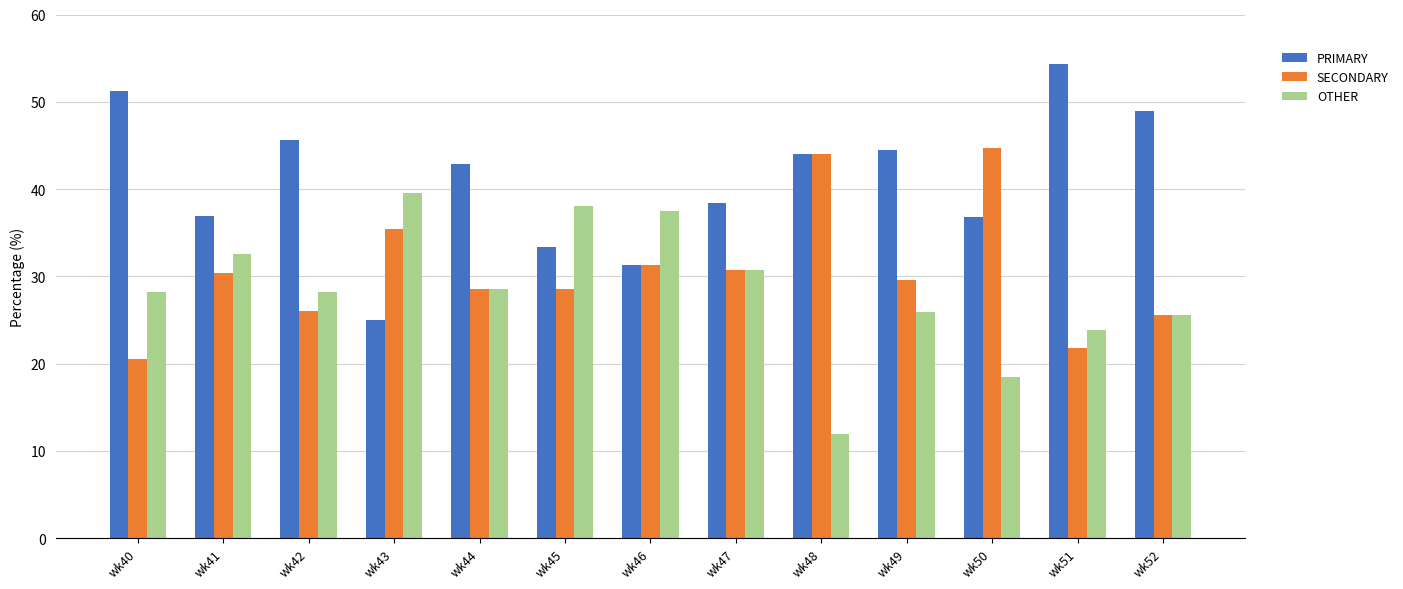

What is the difference between the OTHER values at wk51 and wk49?

2.0